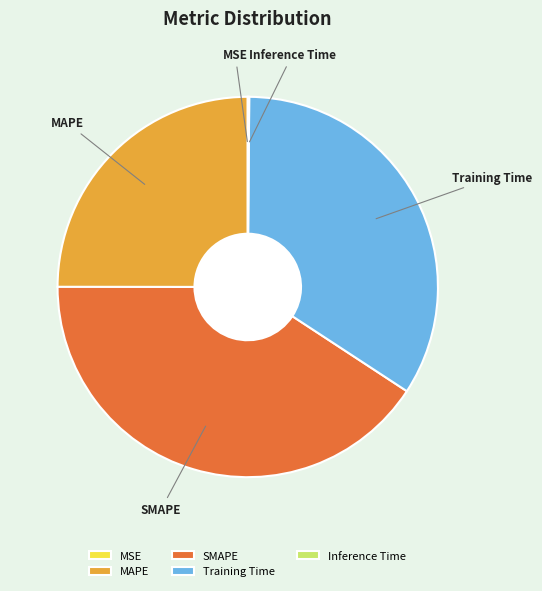

Is there any slice that represents more than half of the pie?

No